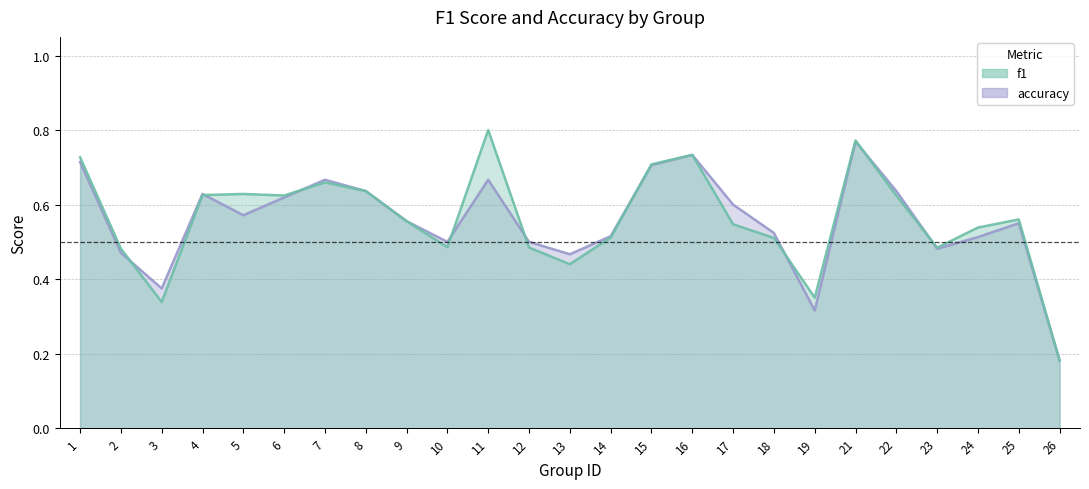

Between 15 and 10, which is larger?

15